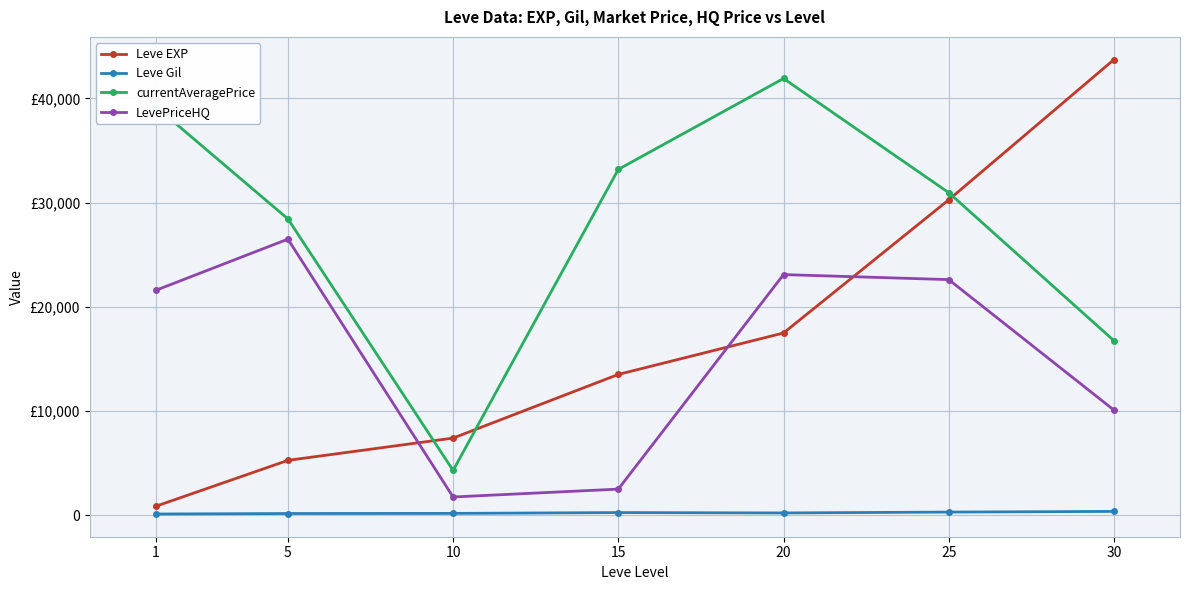

In LevePriceHQ, how many points are higher than both neighbors (excluding endpoints)?

2